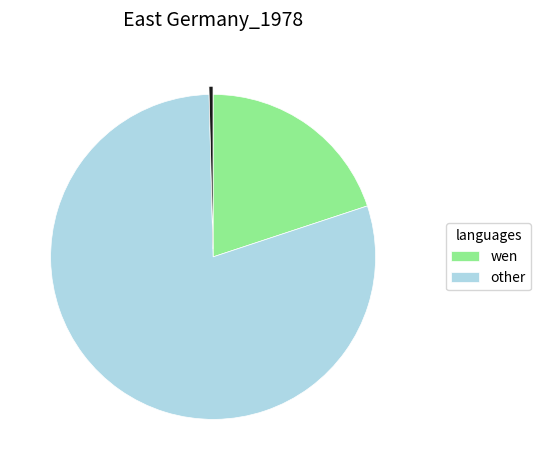

Is there a majority slice in this chart?

Yes